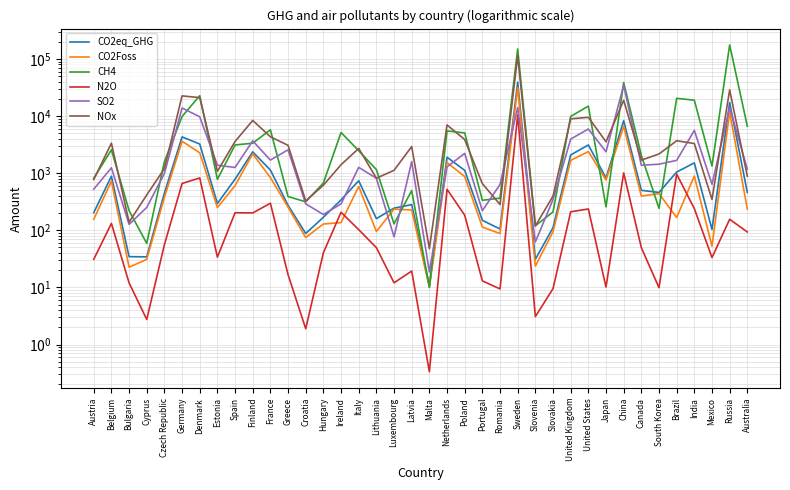

The value of CO2eq_GHG at Australia is 797.4. True or false?

False